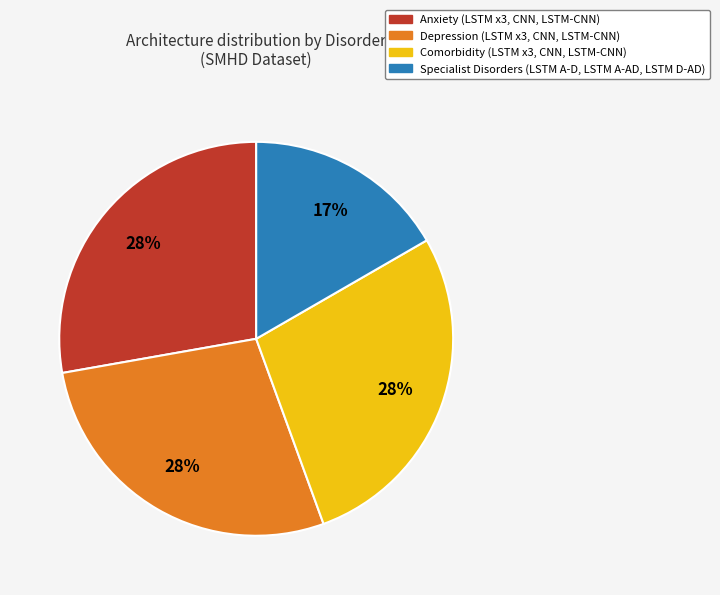

Is the sum of Specialist Disorders and Anxiety greater than half?

No